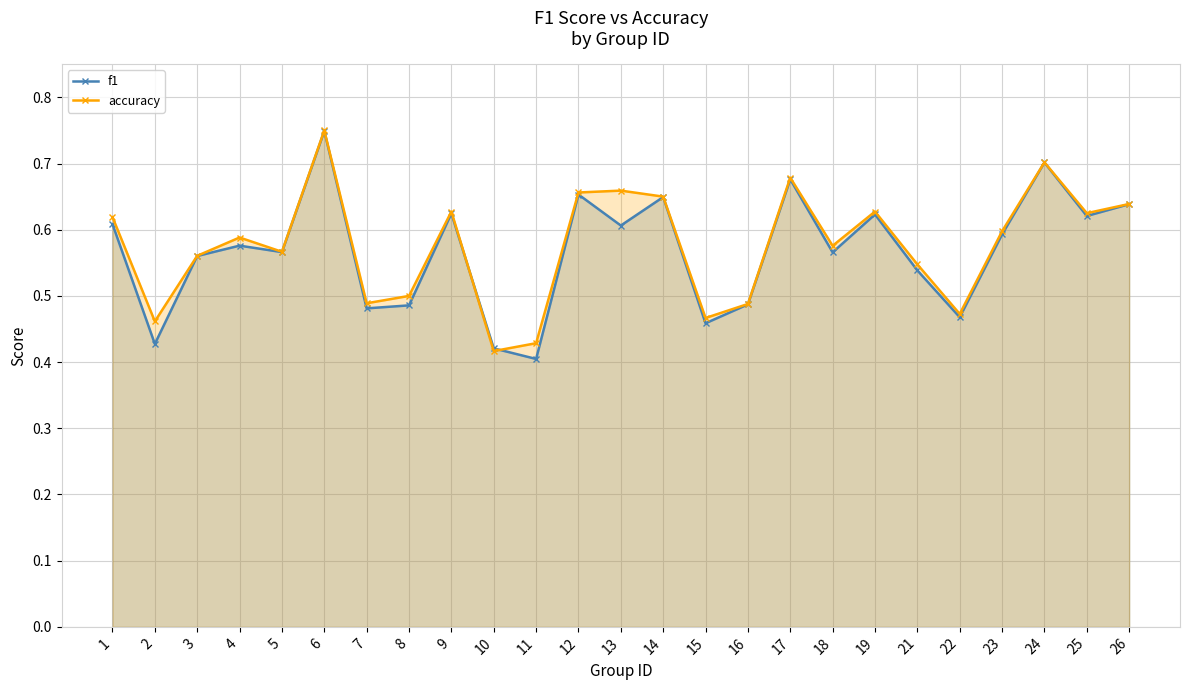

What is the value of the f1 point at the 23rd from the left?

0.7